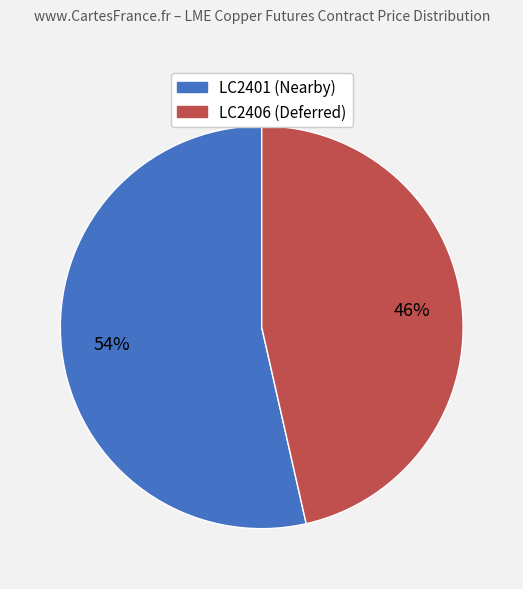

Is there any slice that represents more than half of the pie?

Yes